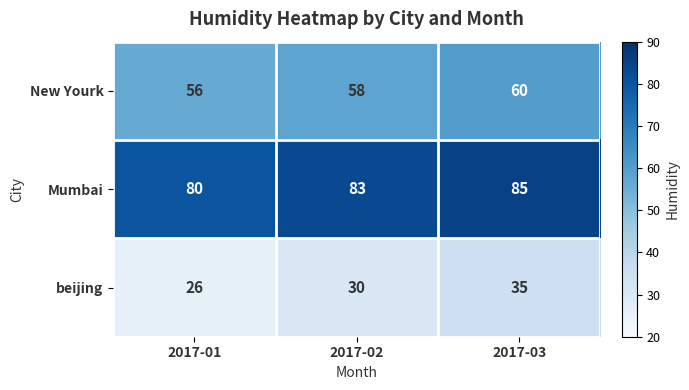

What is the smallest value displayed?

26